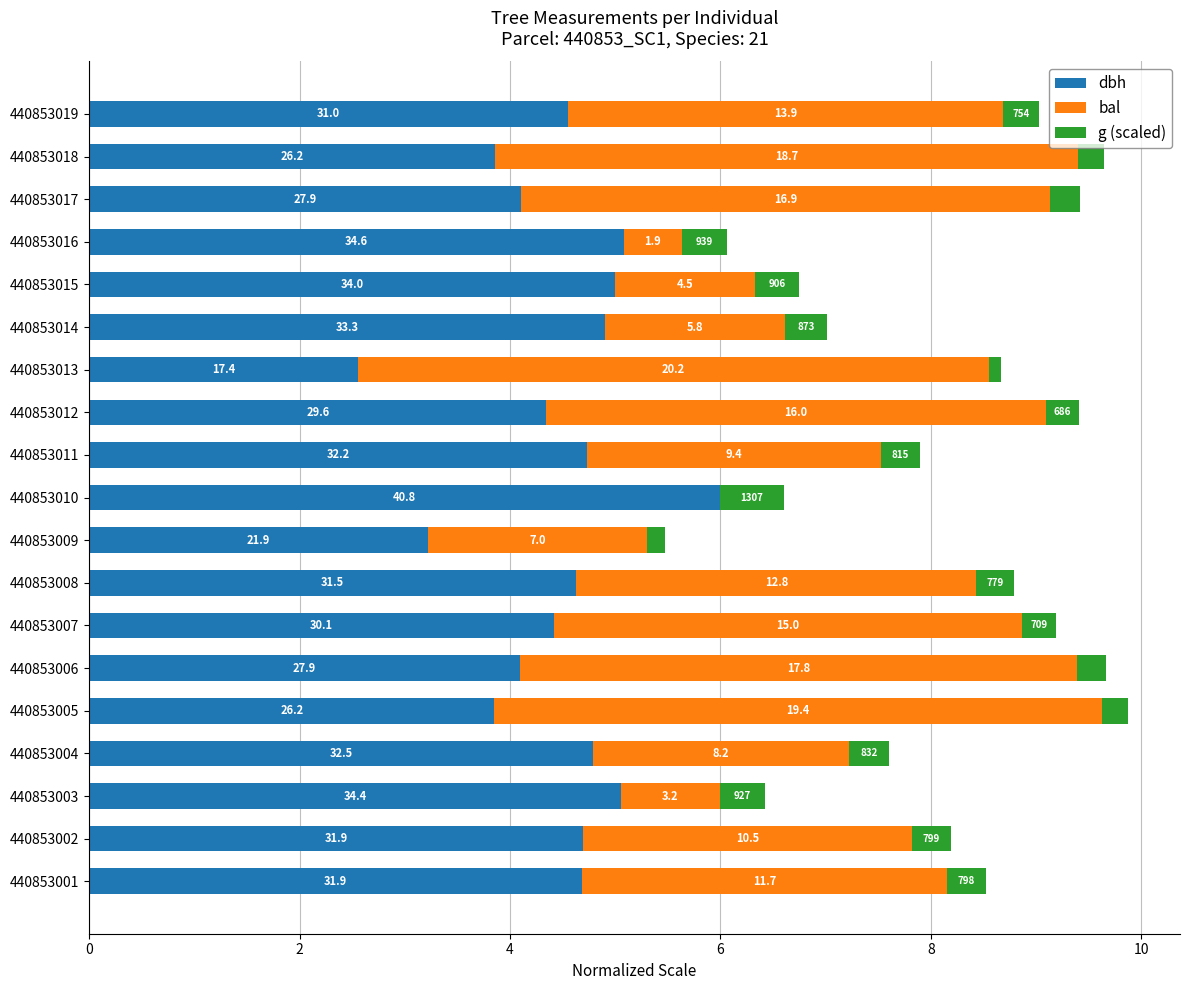

At how many categories does at least one series exceed 2?

19